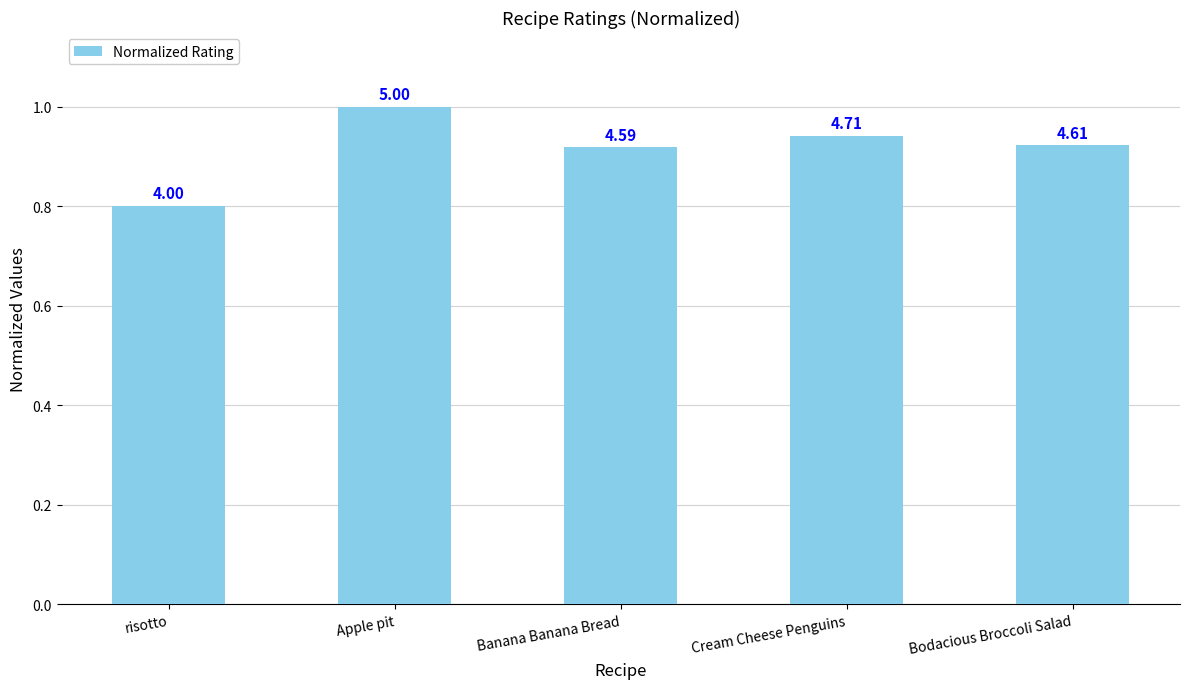

What is the sum of the values at risotto and Bodacious Broccoli Salad?

1.7